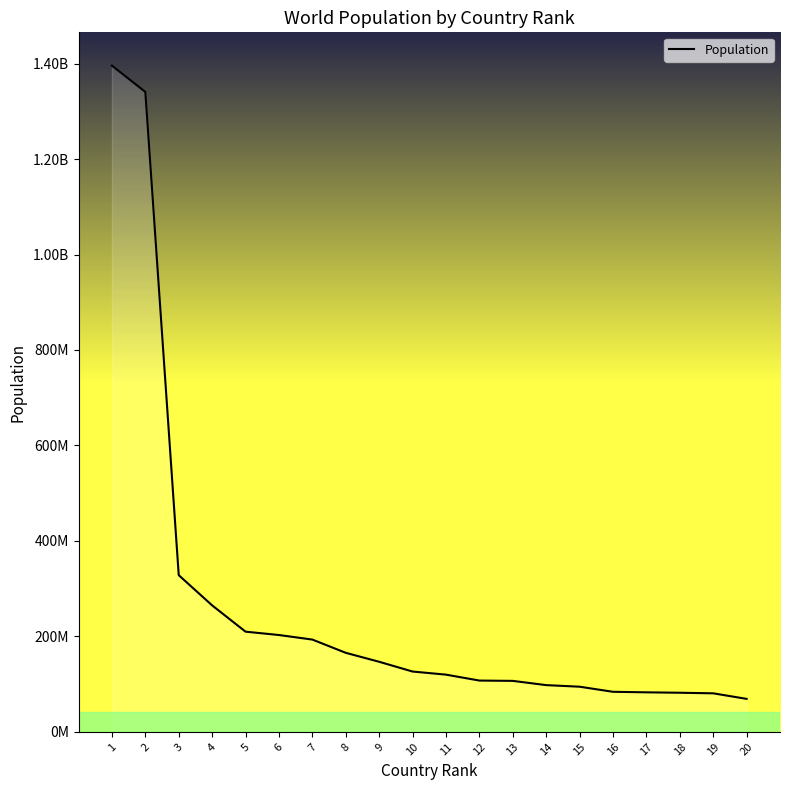

Reading left to right, what are all the values shown in this chart?

1395610000	1340570000	328309000	265015300	209950000	202928000	193392517	165666000	146877088	126450000	119938473	107534882	106874000	97989800	94660000	84004989	82887000	82018800	80810525	69183173